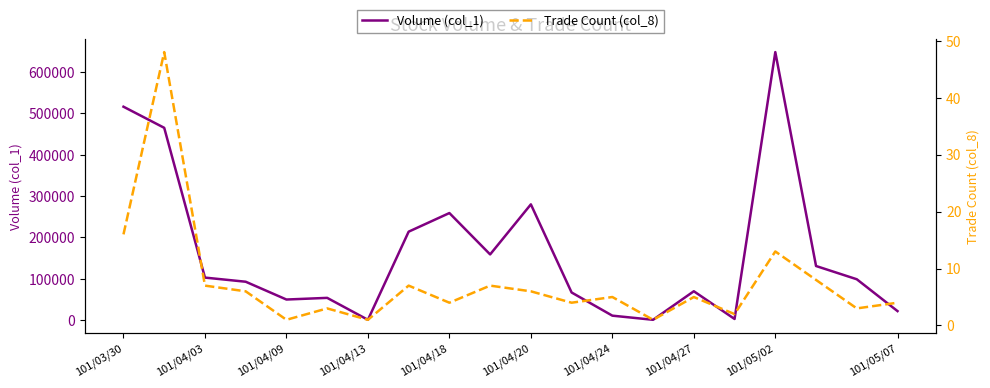

Reading left to right, list all the values displayed in this chart.

Volume (col_1): 516000	465000	103000	93000	50000	54000	1000	214000	259000	159000	280000	67000	11000	1000	70000	3000	648000	131000	99000	22000
Trade Count (col_8): 16	48	7	6	1	3	1	7	4	7	6	4	5	1	5	2	13	8	3	4